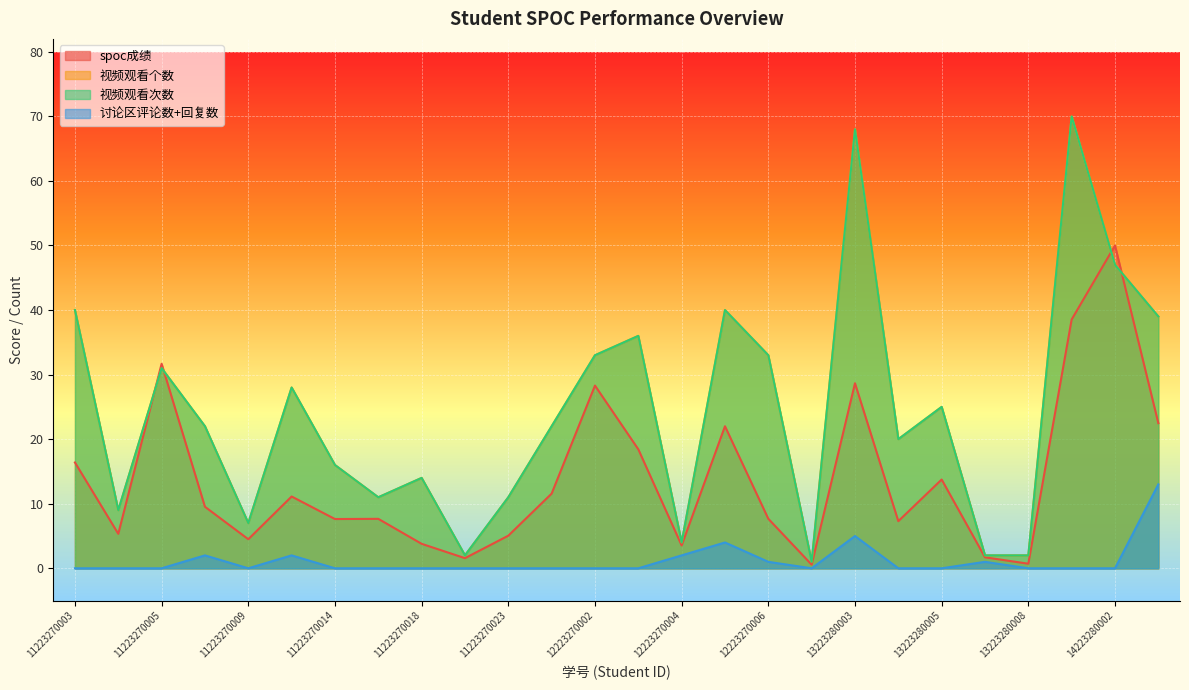

What are all the series names shown in the legend?

spoc成绩, 视频观看个数, 视频观看次数, 讨论区评论数+回复数